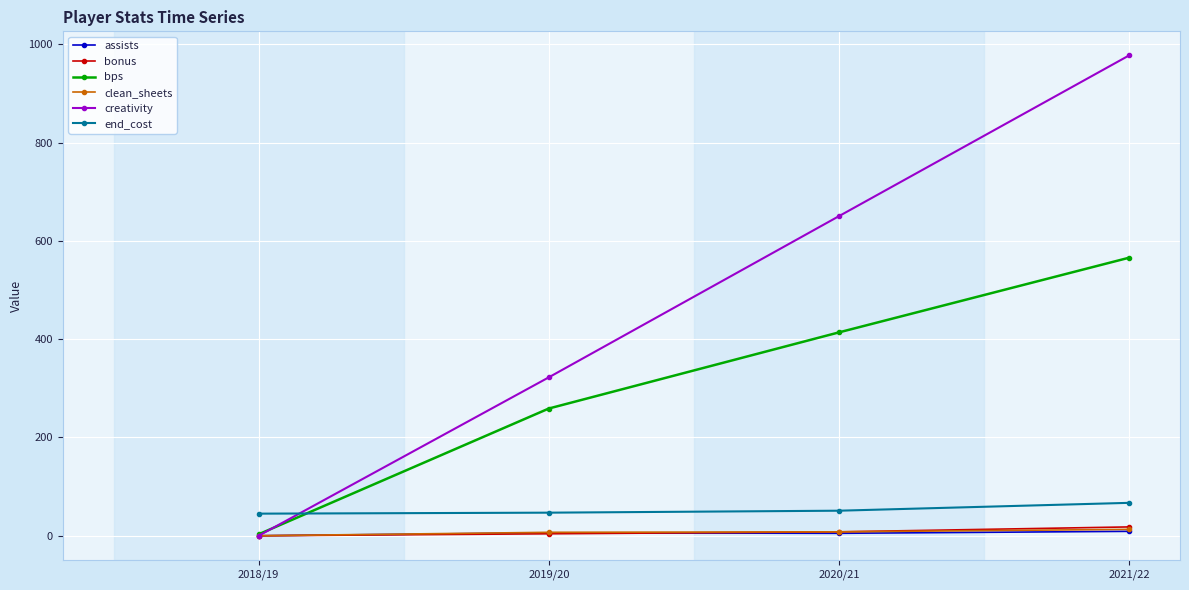

True or false: bps has a value of 978.9 at 2021/22.

False